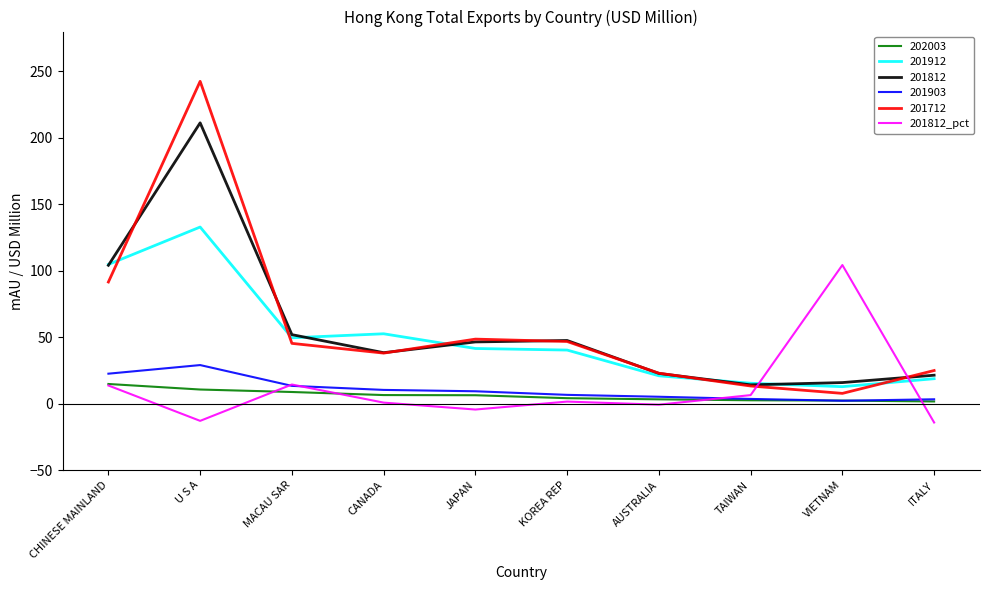

True or false: 201812 has a value of 38.4 at CANADA.

True